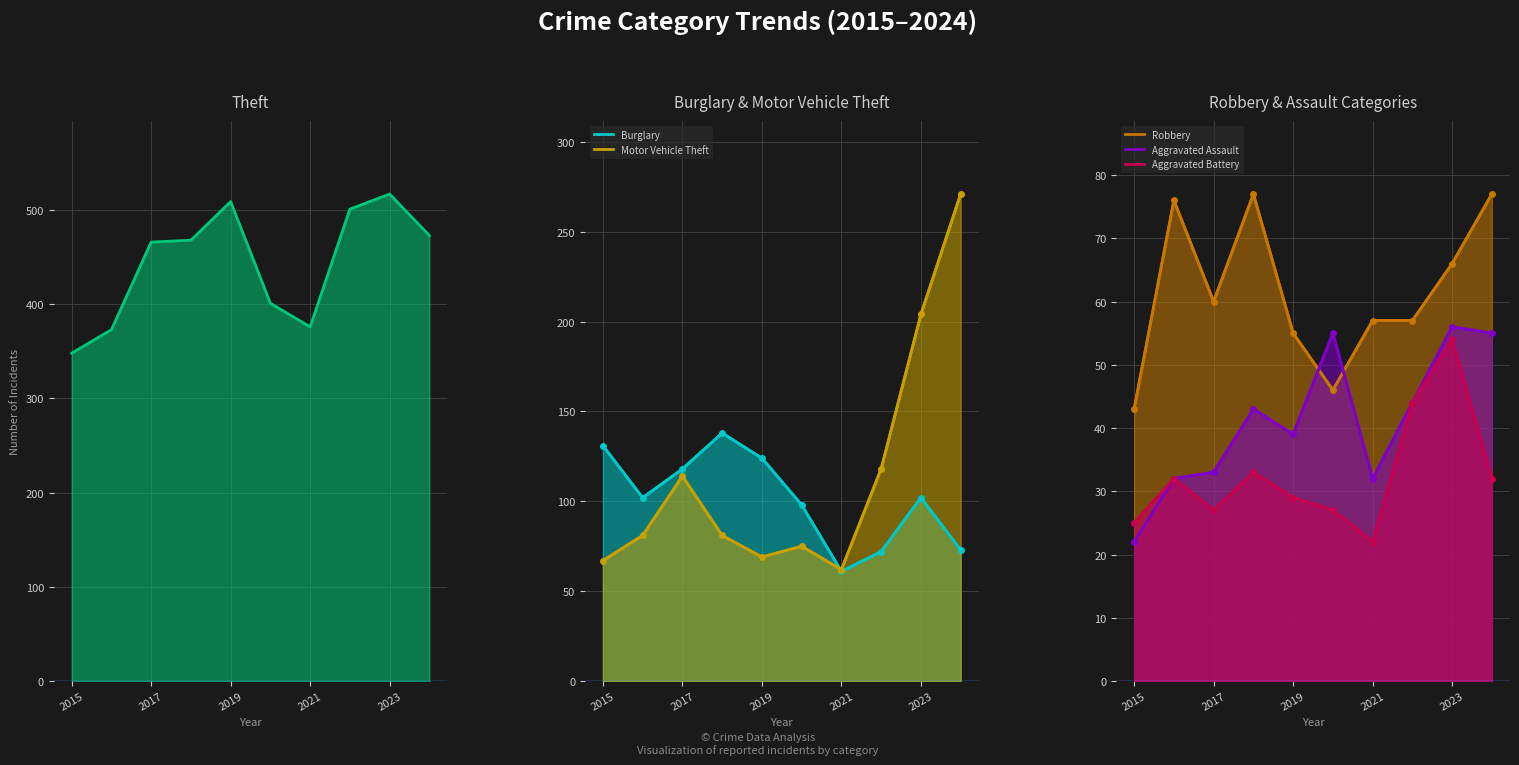

Reading left to right, list all the values displayed in this chart.

Theft: 348	373	466	468	509	401	376	501	517	473
Burglary: 131	102	118	138	124	98	61	72	102	73
Motor Vehicle Theft: 67	81	114	81	69	75	62	118	204	271
Robbery: 43	76	60	77	55	46	57	57	66	77
Aggravated Assault: 22	32	33	43	39	55	32	44	56	55
Aggravated Battery: 25	32	27	33	29	27	22	44	54	32